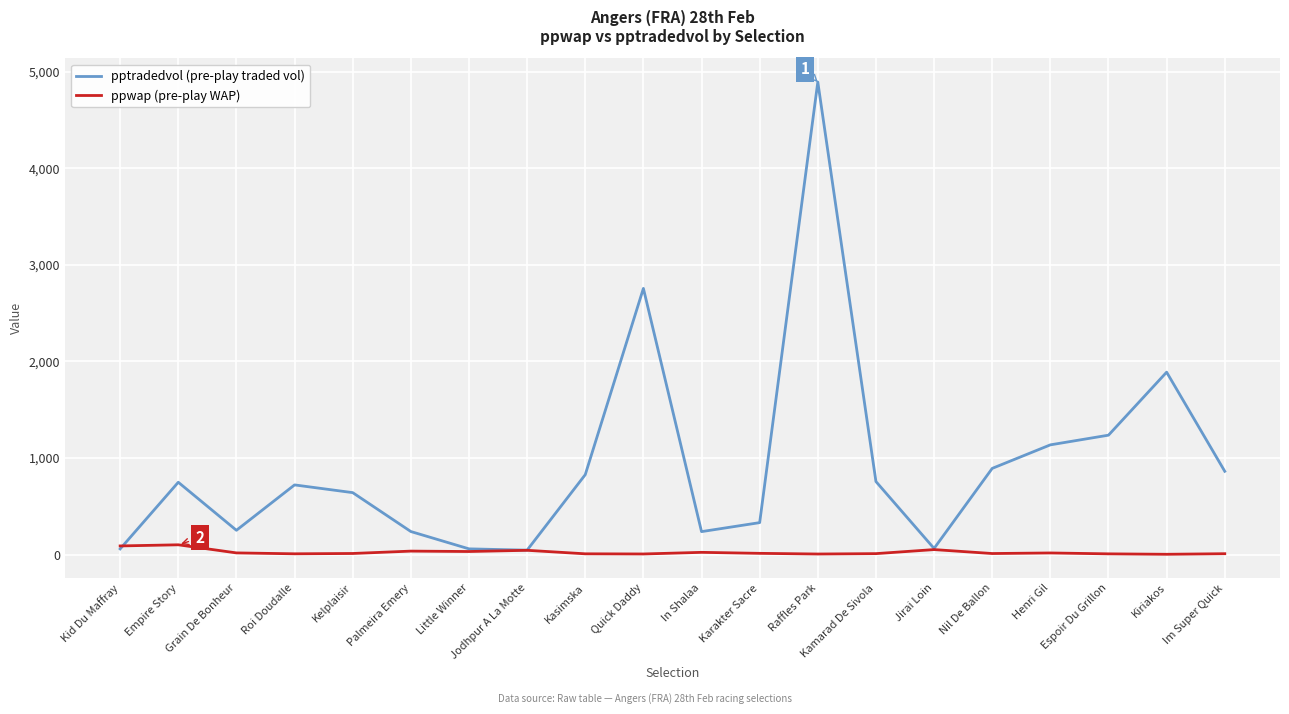

Which series has the largest total across all categories?

pptradedvol (pre-play traded vol)